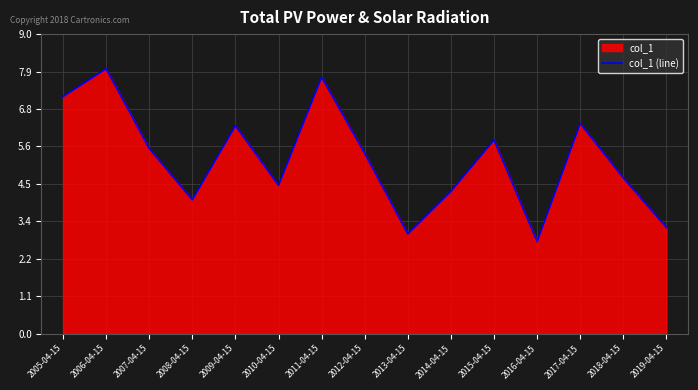

Between 2011-04-15 and 2013-04-15, which is larger?

2011-04-15